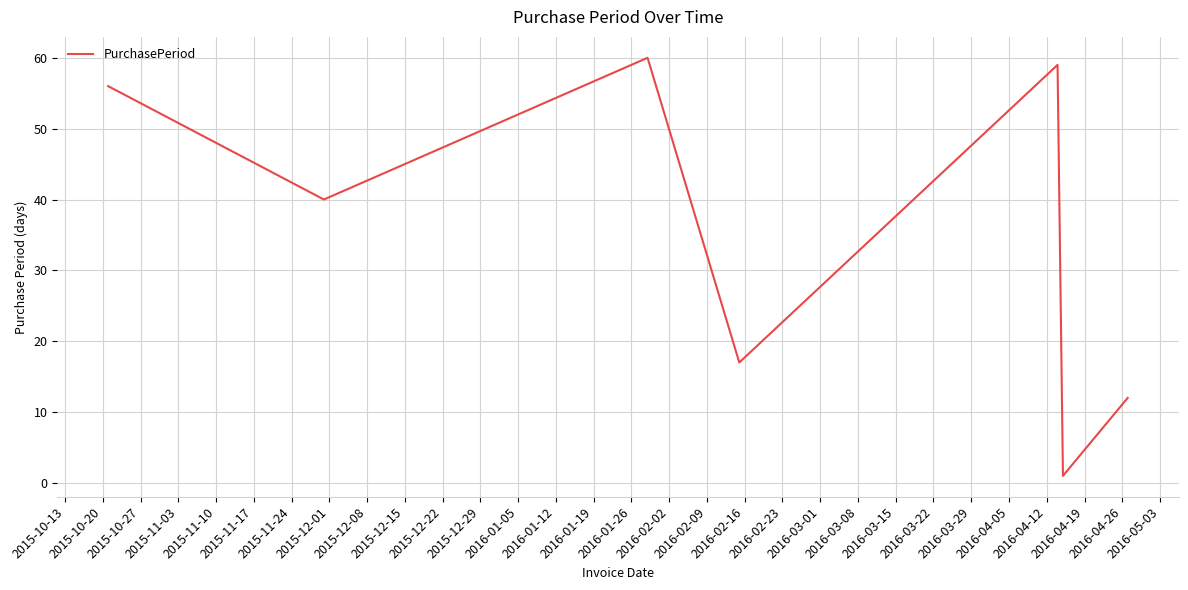

What is the difference between the second highest and second lowest values?

47